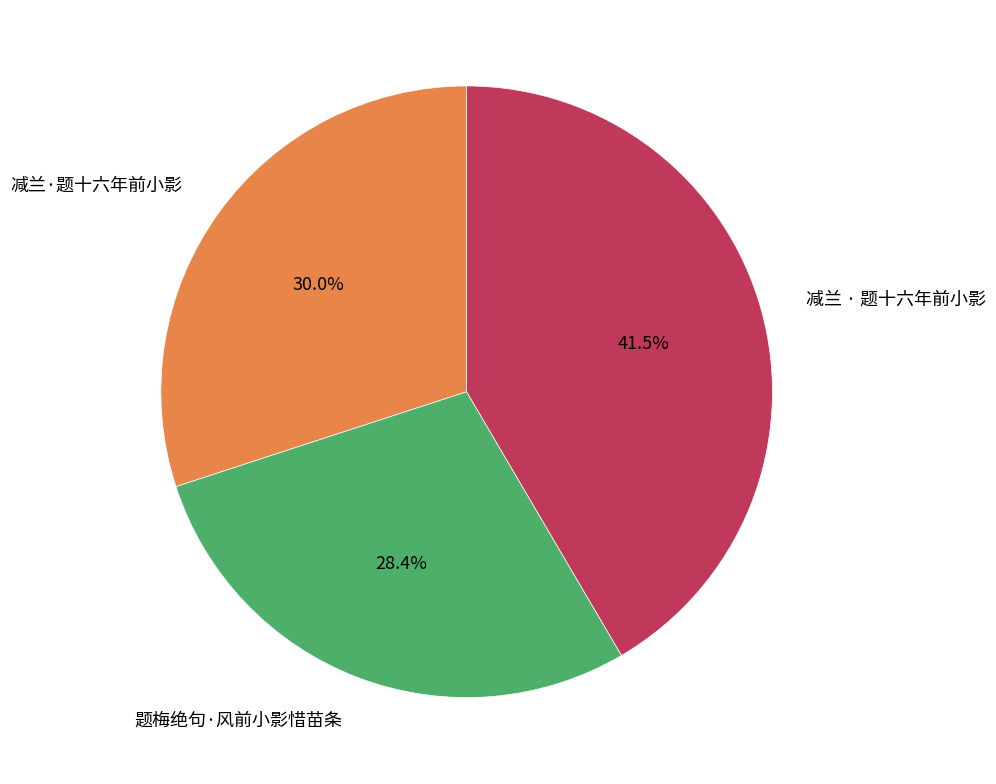

How many segments does this pie chart have?

3